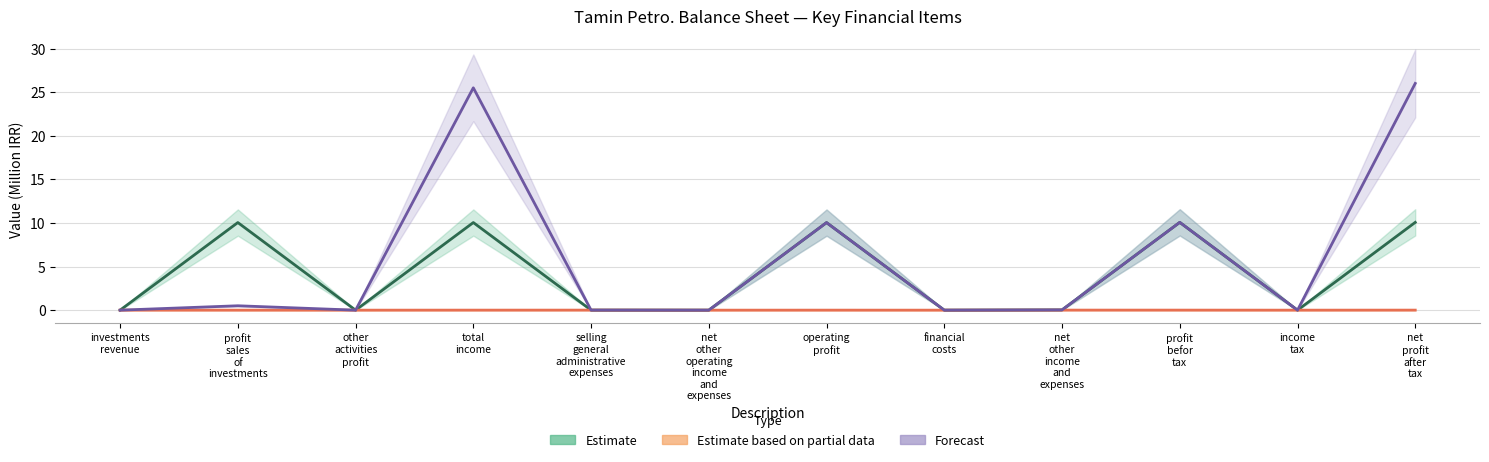

Count the number of categories in the chart.

12